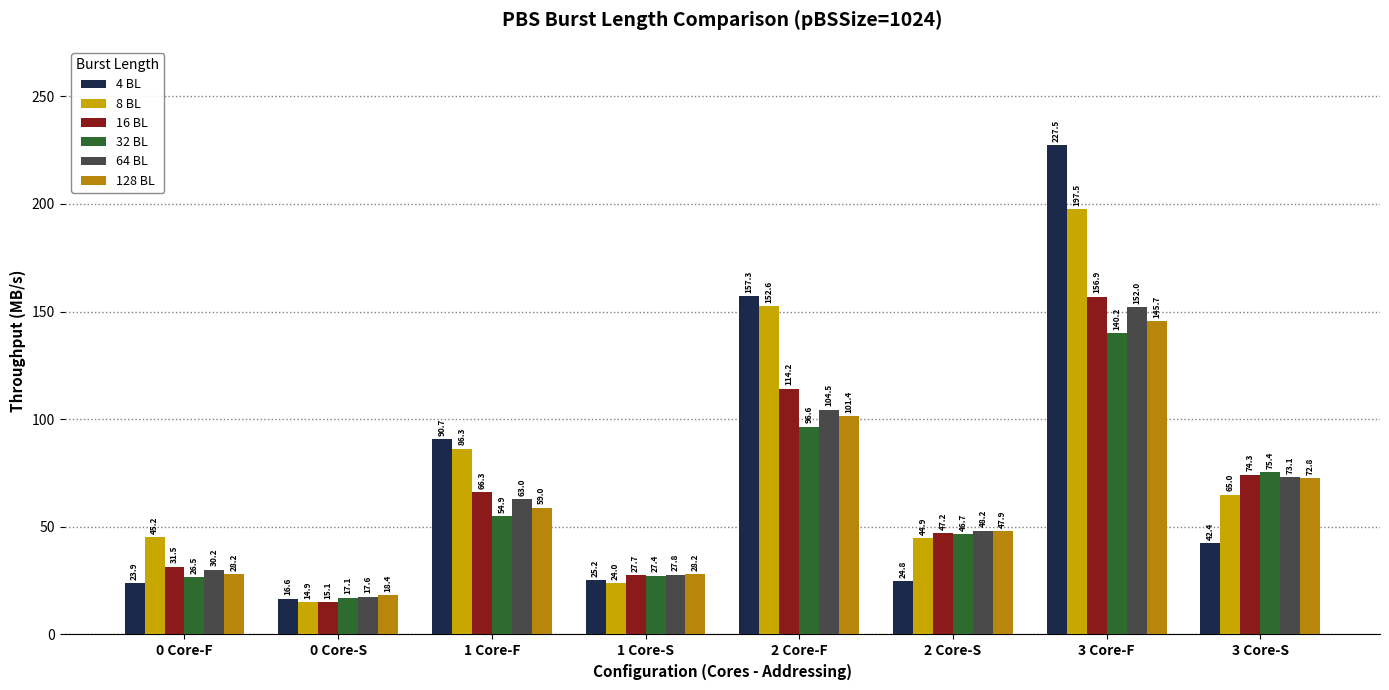

What is the difference between the second highest and minimum values in the 32 BL series?

79.5